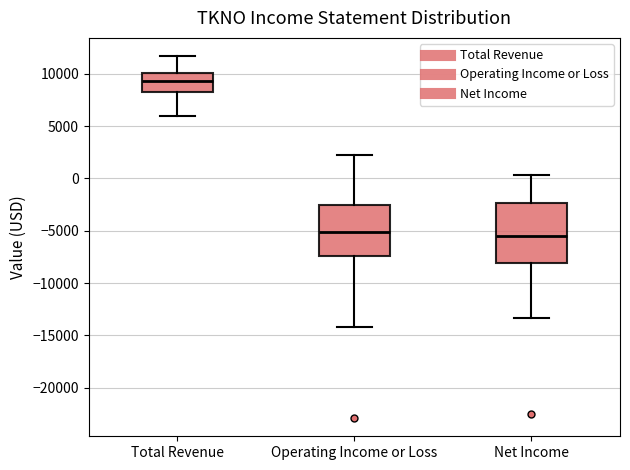

Where does the upper whisker of the box for Operating Income or Loss end on the y-axis? The values are not printed on the chart, so give them approximately, as read against the axis.

2000